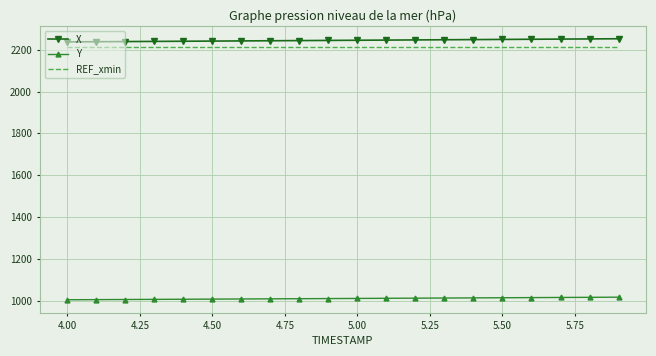

What is the average value of the Y series?

1009.8